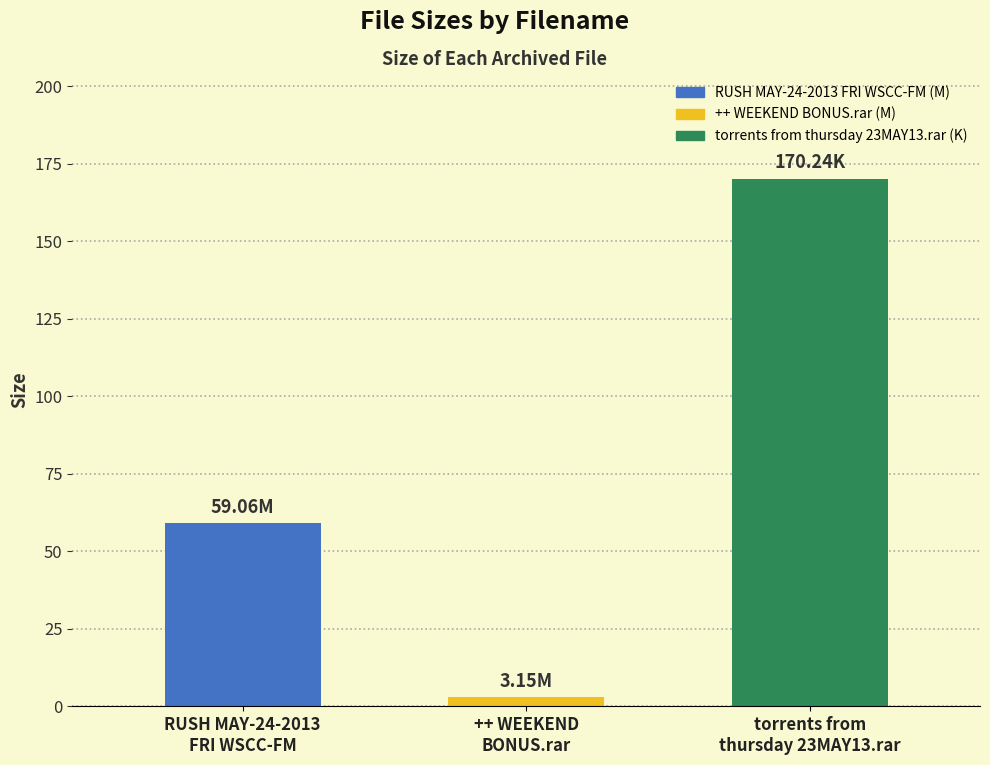

What is the difference between the second highest and minimum values?

55.9